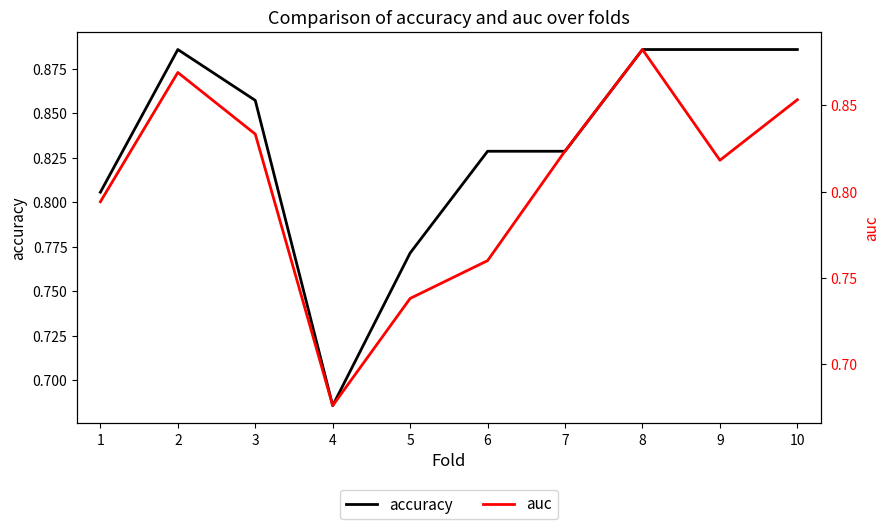

True or false: accuracy and auc cross at least once.

False